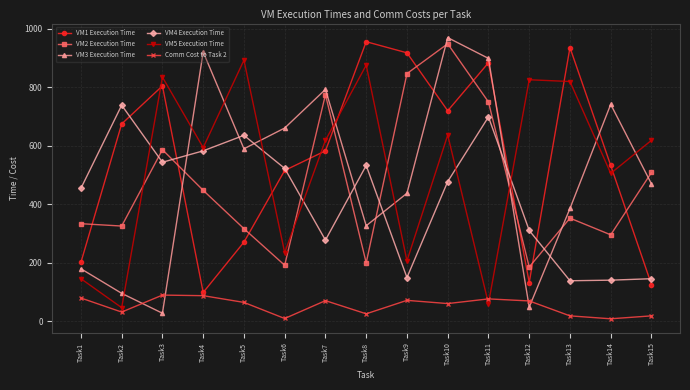

How many times do VM3 Execution Time and VM5 Execution Time cross each other?

9